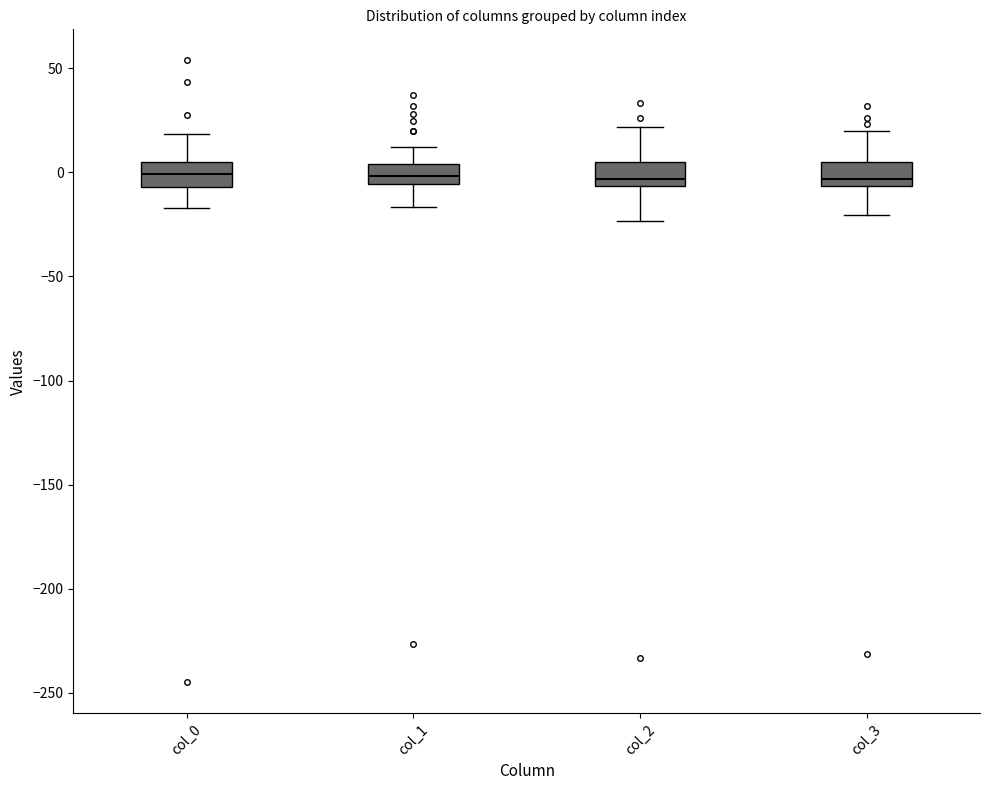

Reading left to right, read every box against the y-axis: the position of its median line, the range the box covers, and the ends of its whiskers. The values are not printed on the chart, so give them approximately, as read against the axis.

col_0: median 0, box -5 to 5, whiskers -15 to 20
col_1: median 0, box -5 to 5, whiskers -15 to 10
col_2: median -5 (just above the box's lower edge), box -5 to 5, whiskers -25 to 20
col_3: median -5 (just above the box's lower edge), box -5 to 5, whiskers -20 to 20